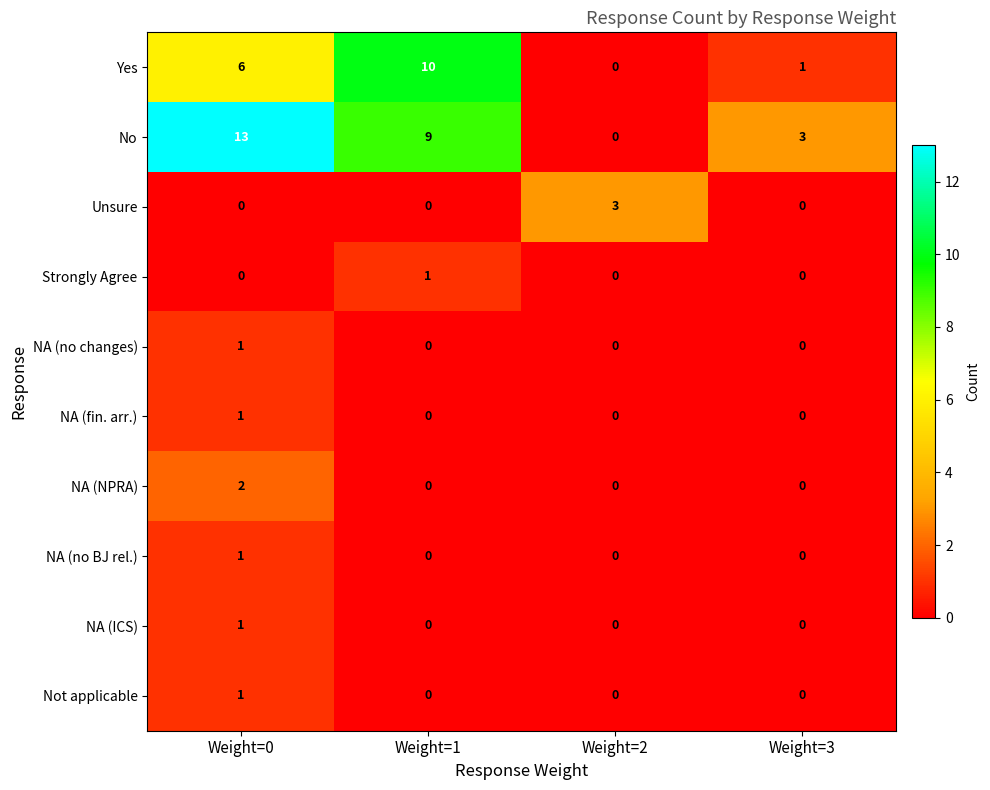

How many values in Strongly Agree are above zero?

1